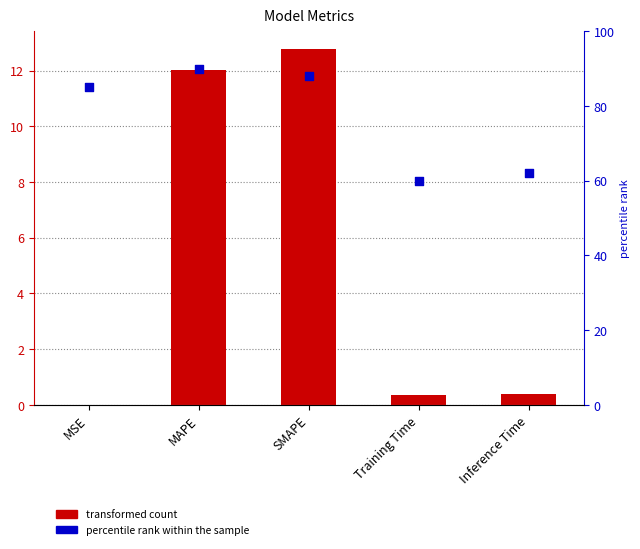

Which series contains the lowest Y value?

col_1